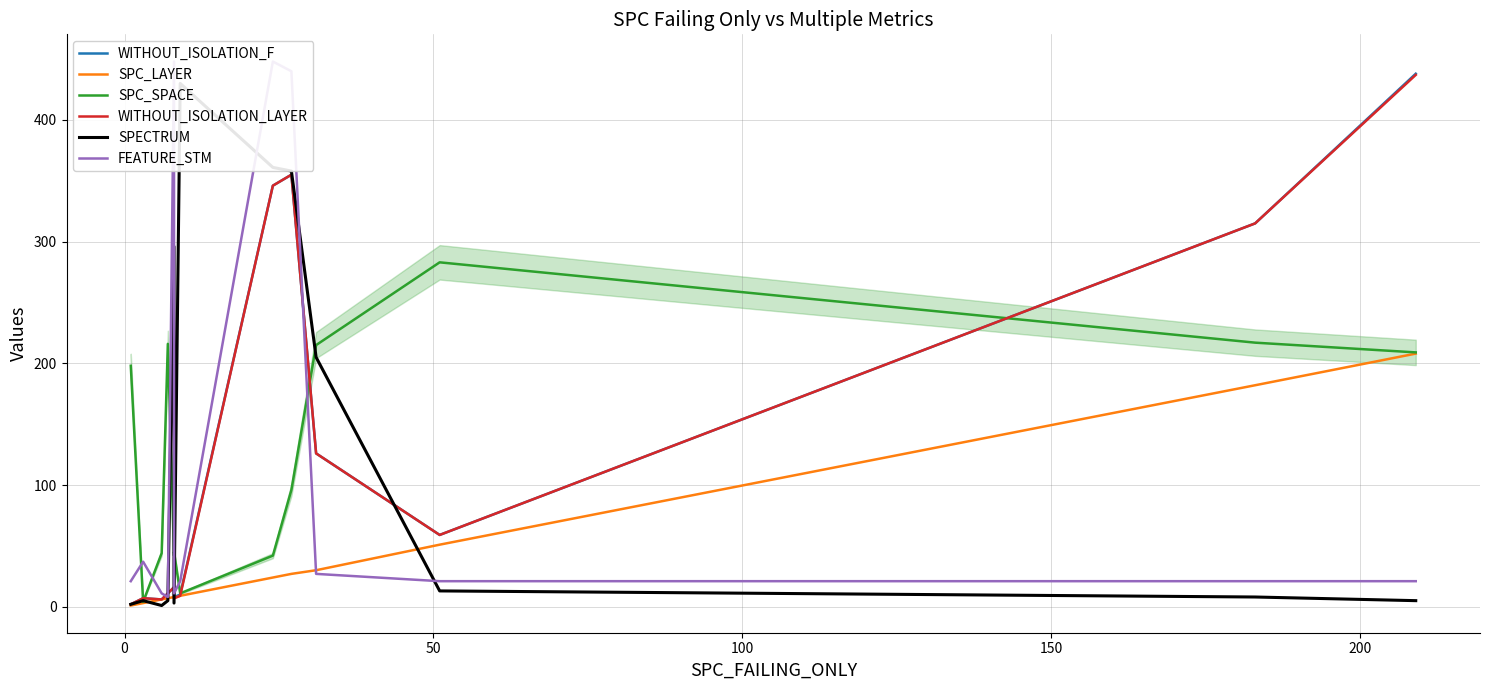

Is it true that WITHOUT_ISOLATION_F equals 71 at 8?

False